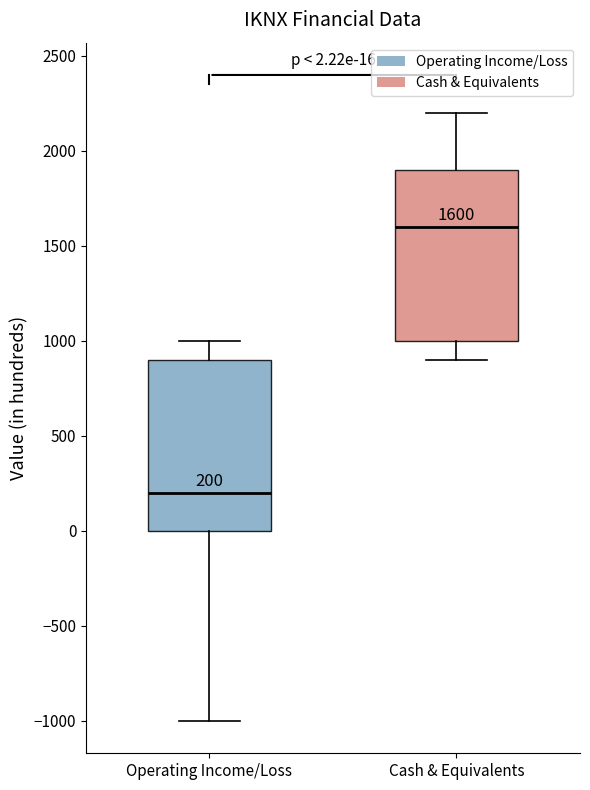

Which box has the lowest median line?

Operating Income/Loss